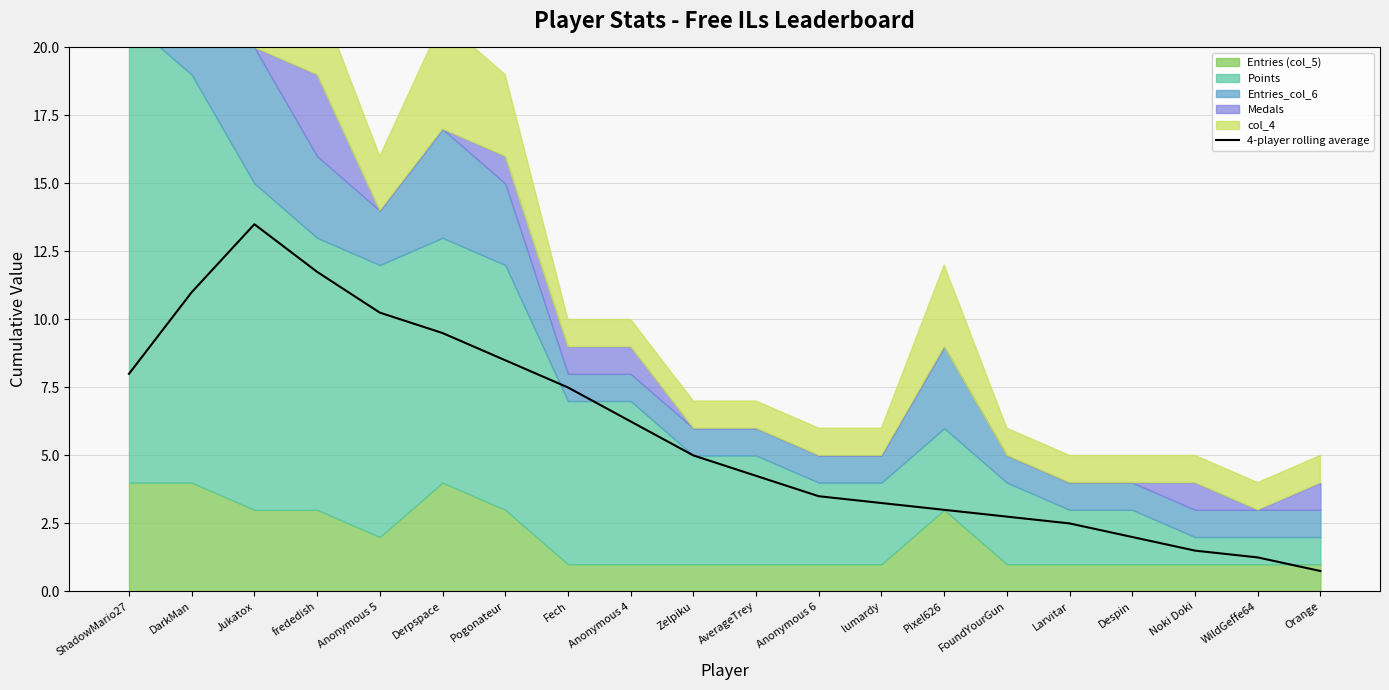

What value does the data have at Despin?

2.0